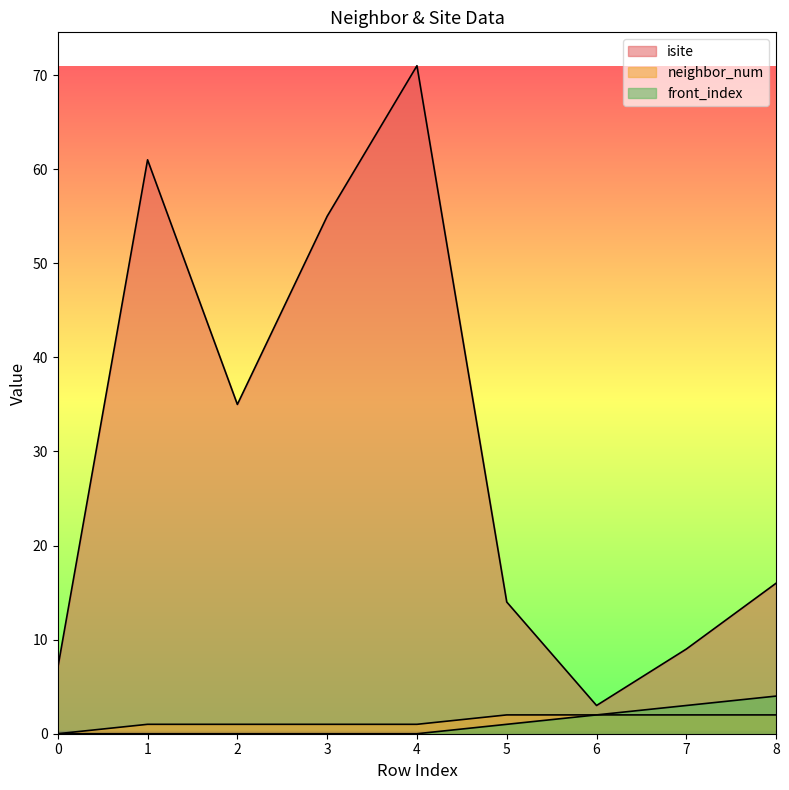

The front_index series shows 6 at 8. True or false?

False